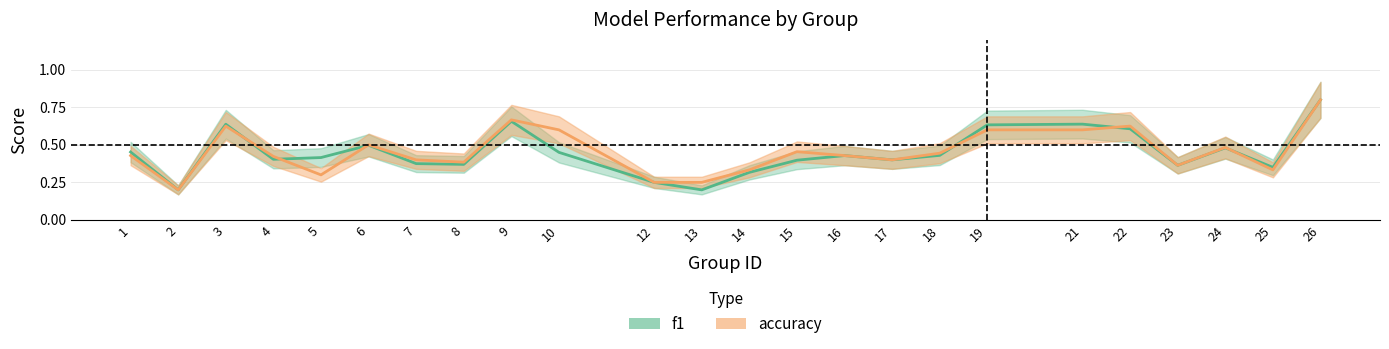

What is the value of the accuracy point at the 9th from the left?

0.7